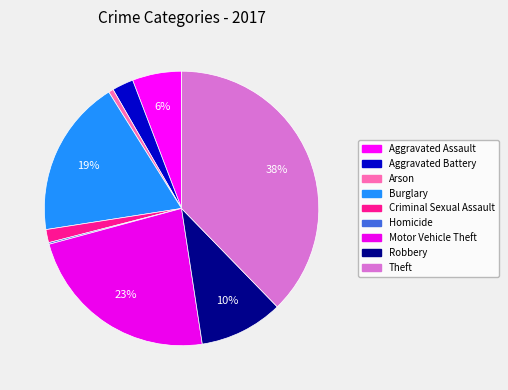

What is the change in value from Burglary to Criminal Sexual Assault?

-88